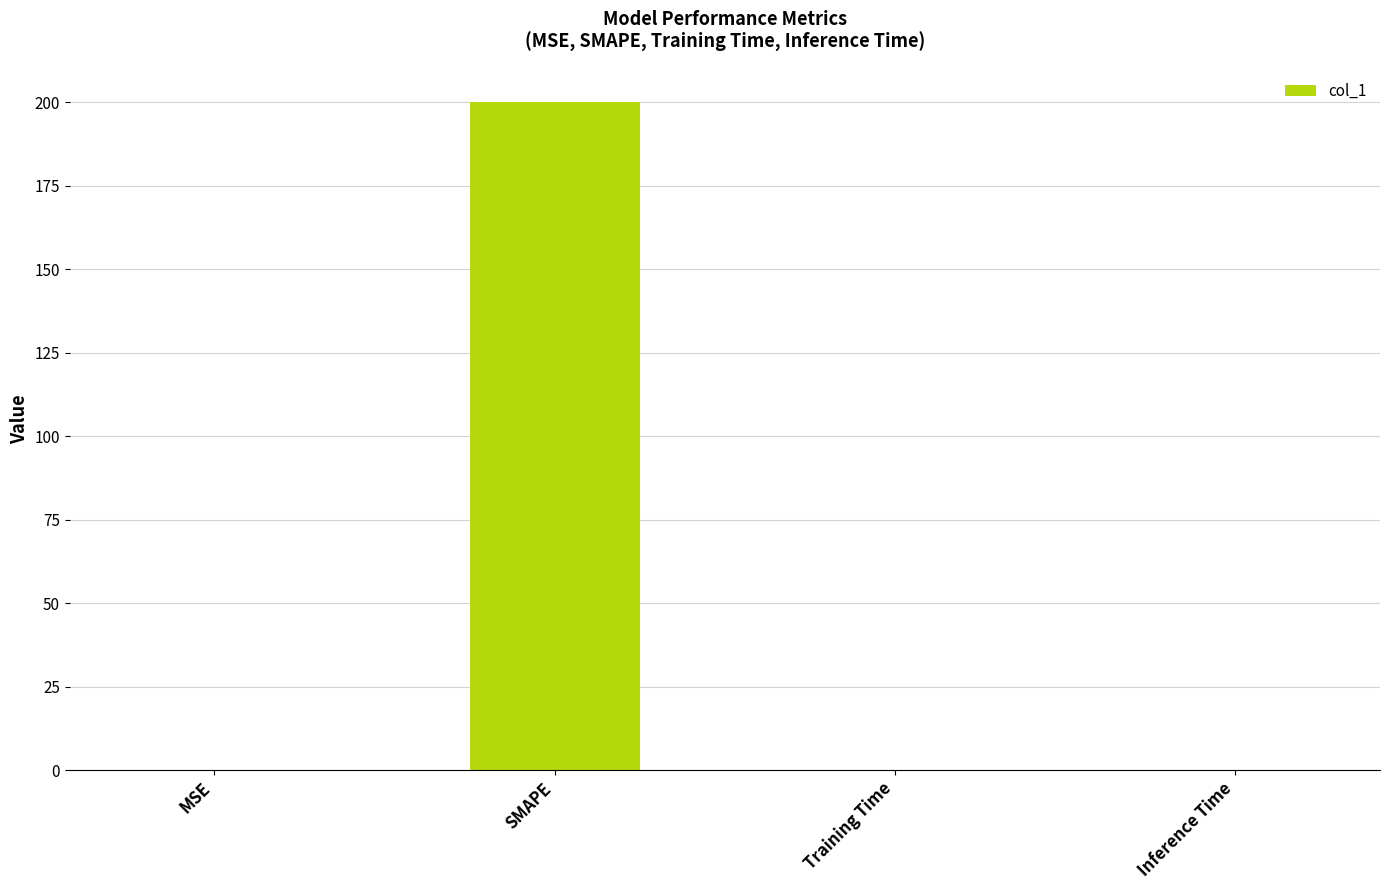

What is the maximum value shown in the chart?

200.0